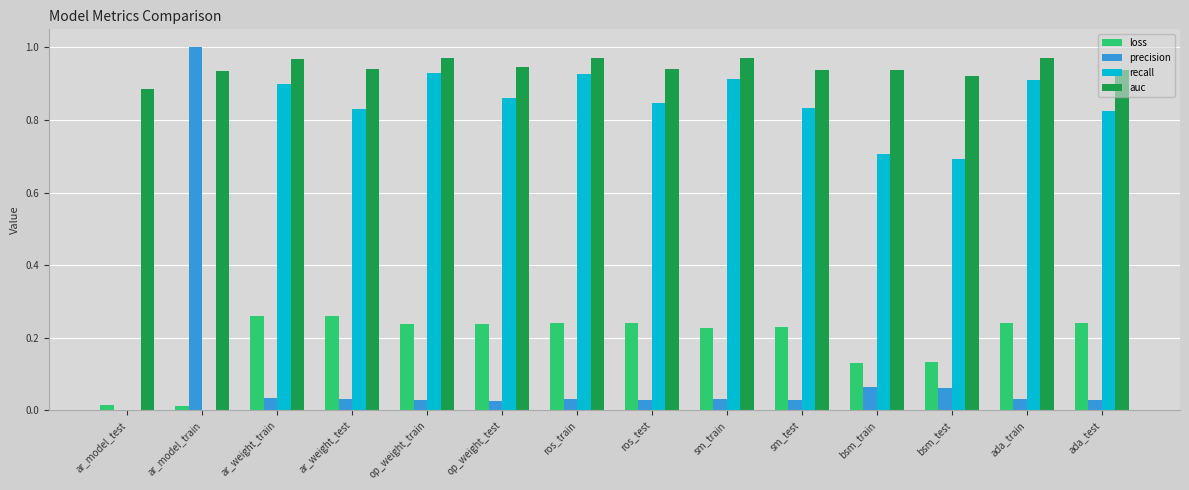

Are the bars horizontal?

No